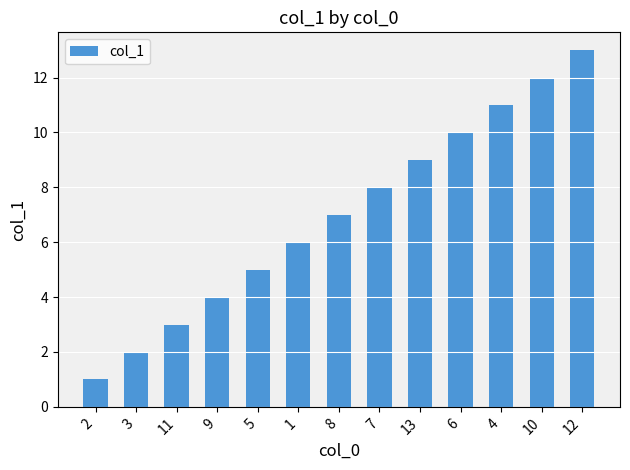

Reading left to right, transcribe all the data shown in this chart.

1	2	3	4	5	6	7	8	9	10	11	12	13